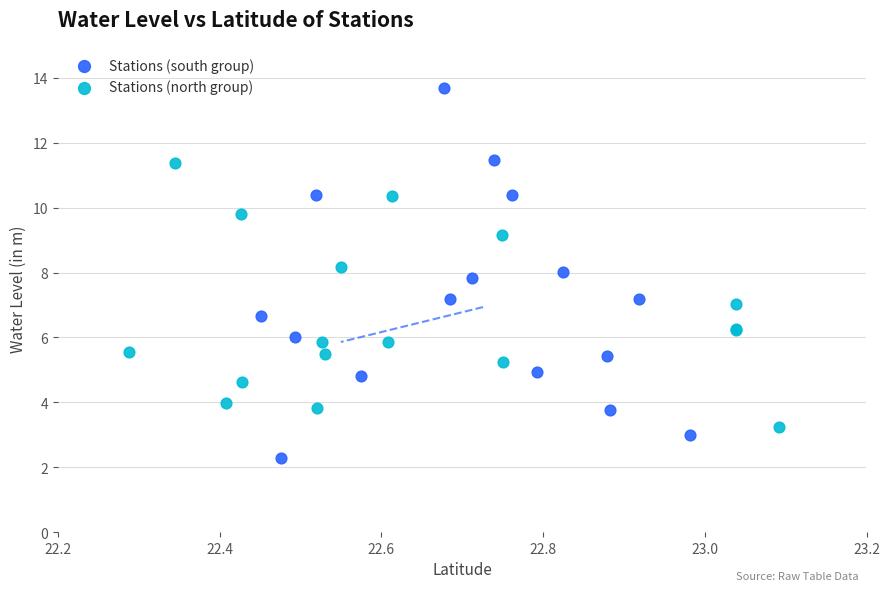

Which series reaches the minimum Y coordinate?

Stations (south group)